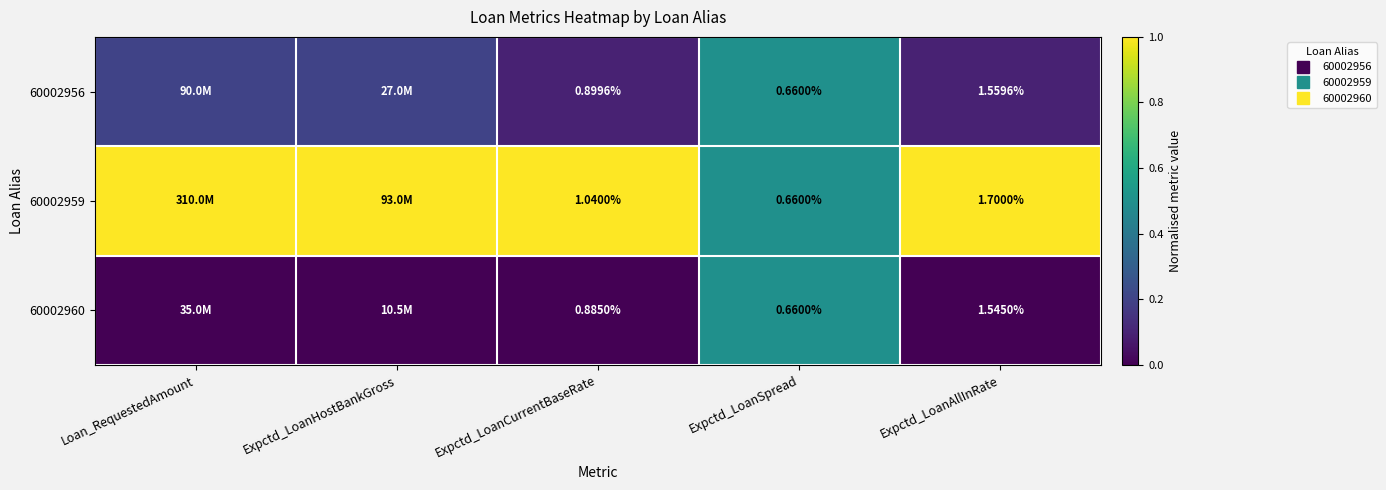

The 60002956 series shows 0.2 at Expctd_LoanHostBankGross. True or false?

True